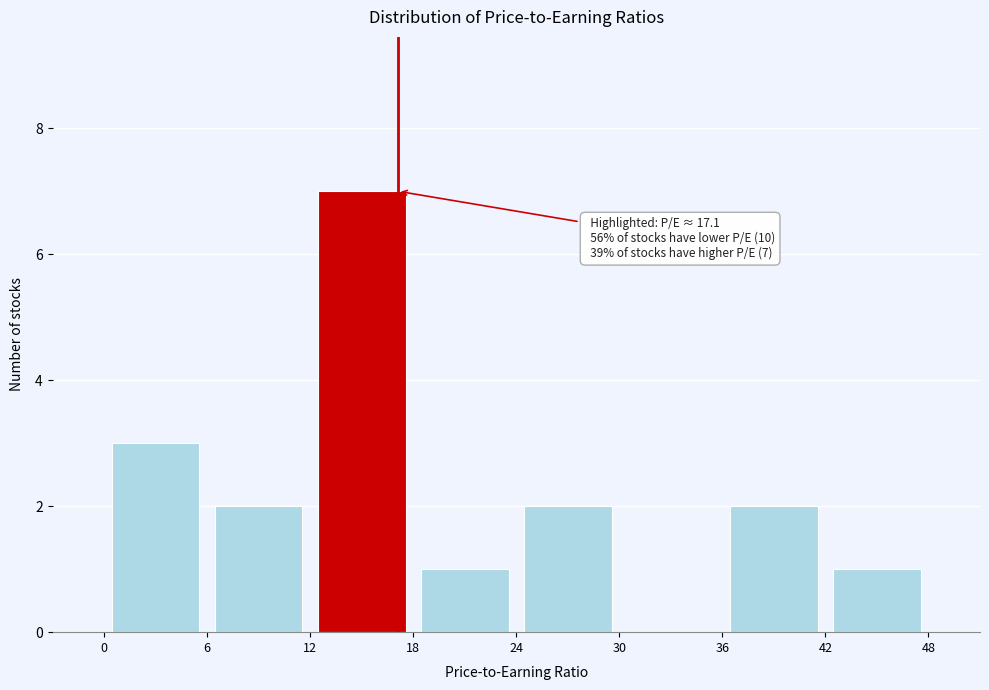

Over which range of the x-axis is the bar tallest?

12 to 18